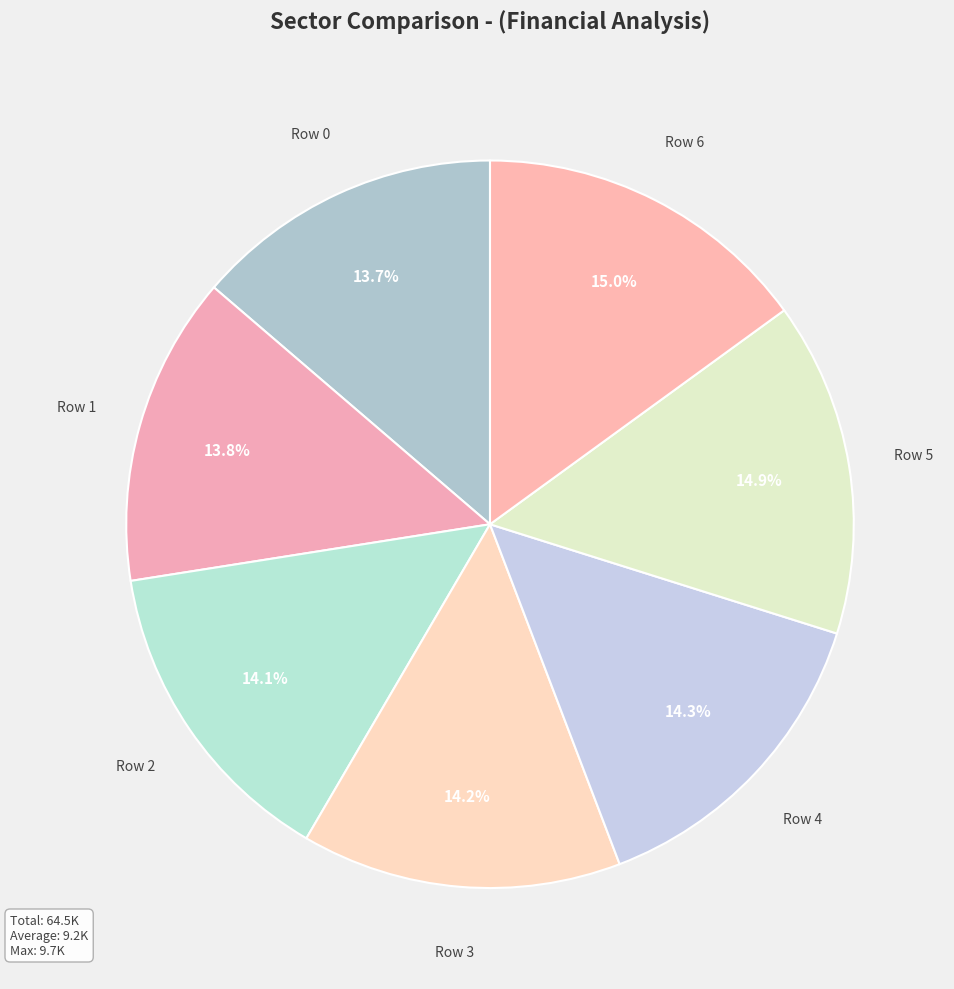

Is there any slice that represents more than half of the pie?

No